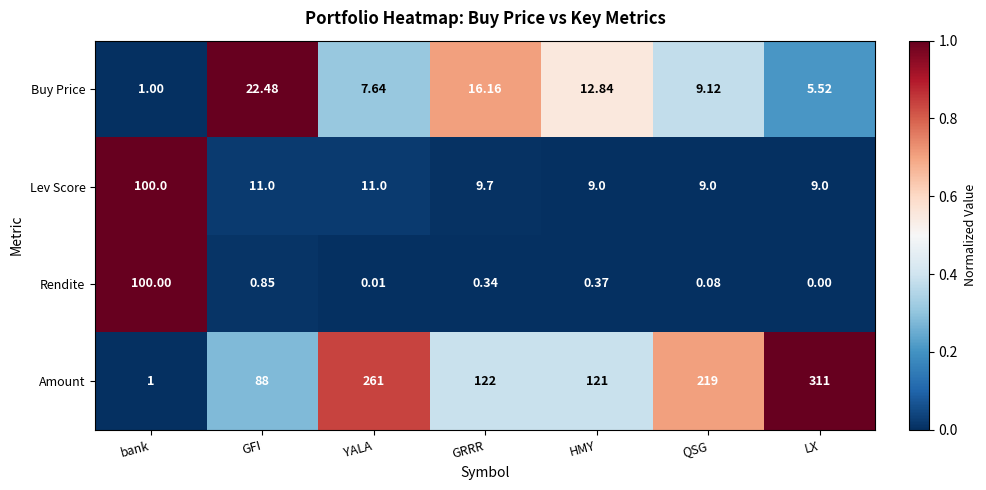

At which category is the sum across all series the highest?

LX